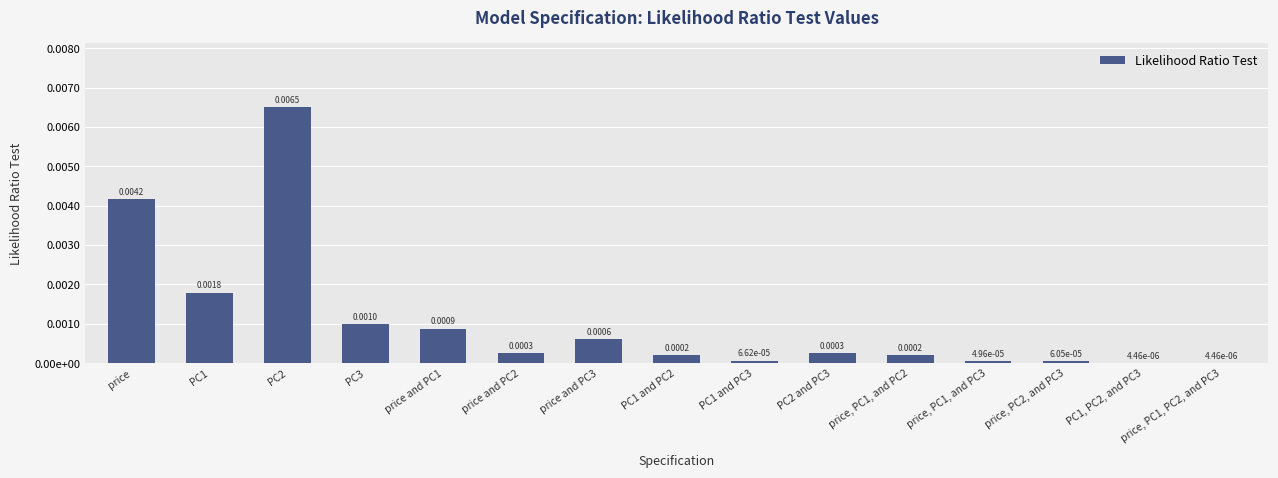

The value at price, PC2, and PC3 is 0.0. True or false?

False